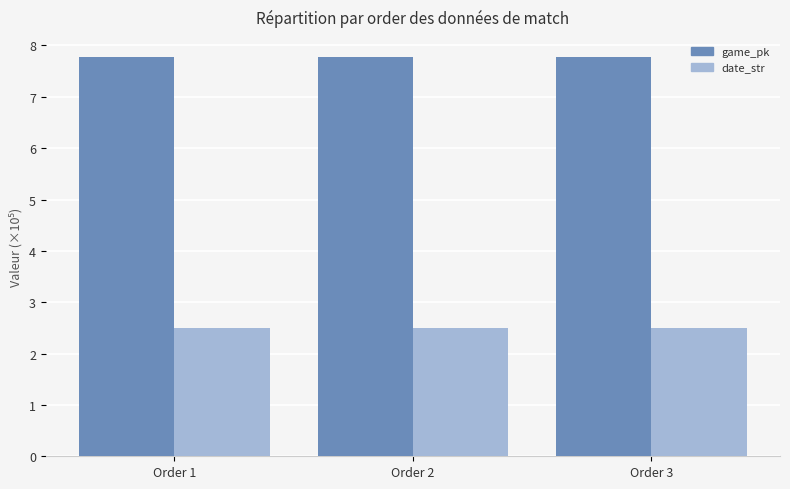

Count the number of categories in the chart.

3